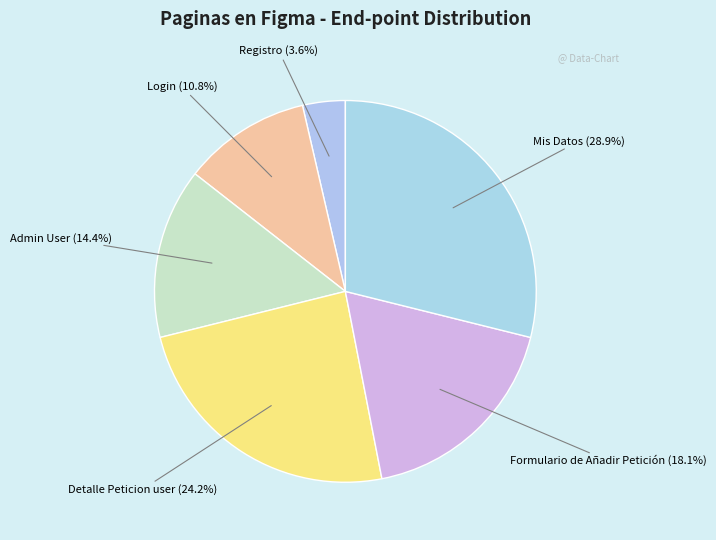

What is the largest slice in the pie chart?

Mis Datos